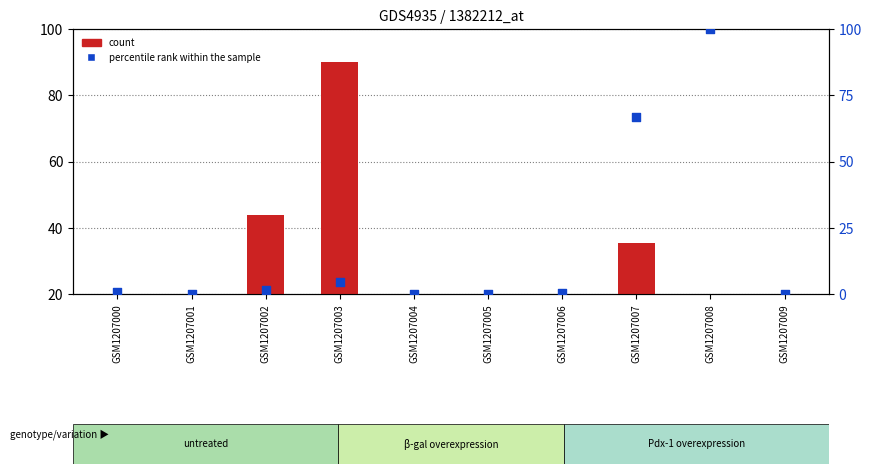

What is the total value across all series at GSM1207006?

0.5